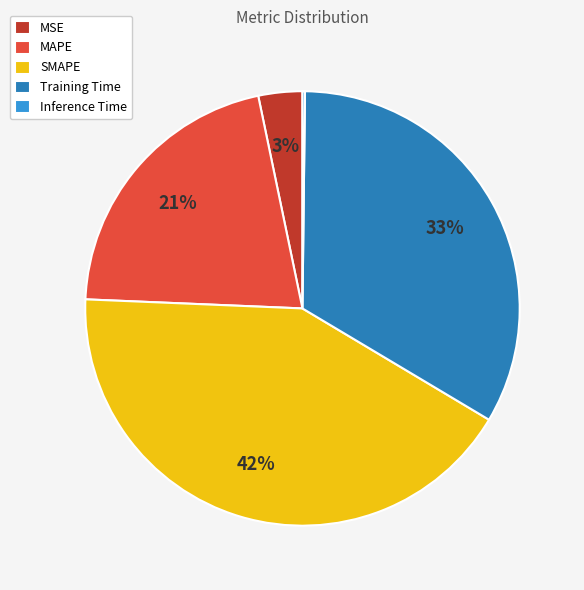

Between Training Time and MSE, which is larger?

Training Time